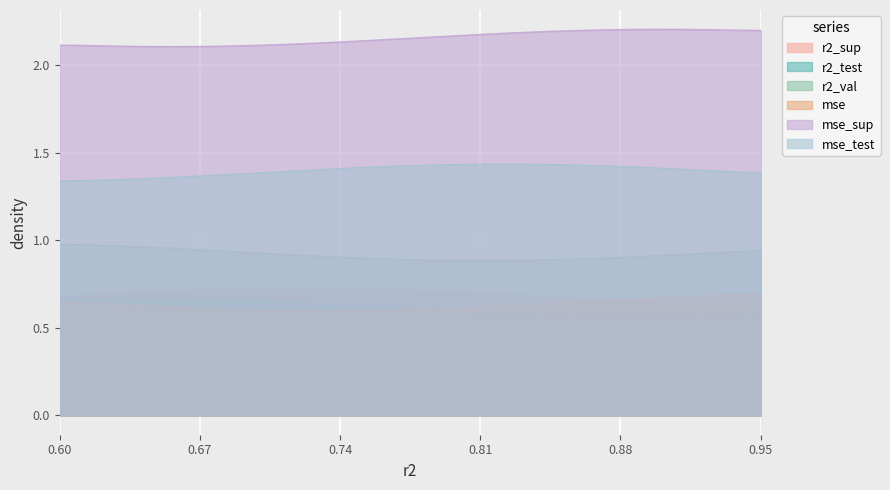

True or false: r2_test has more than 0 interior local peaks.

True